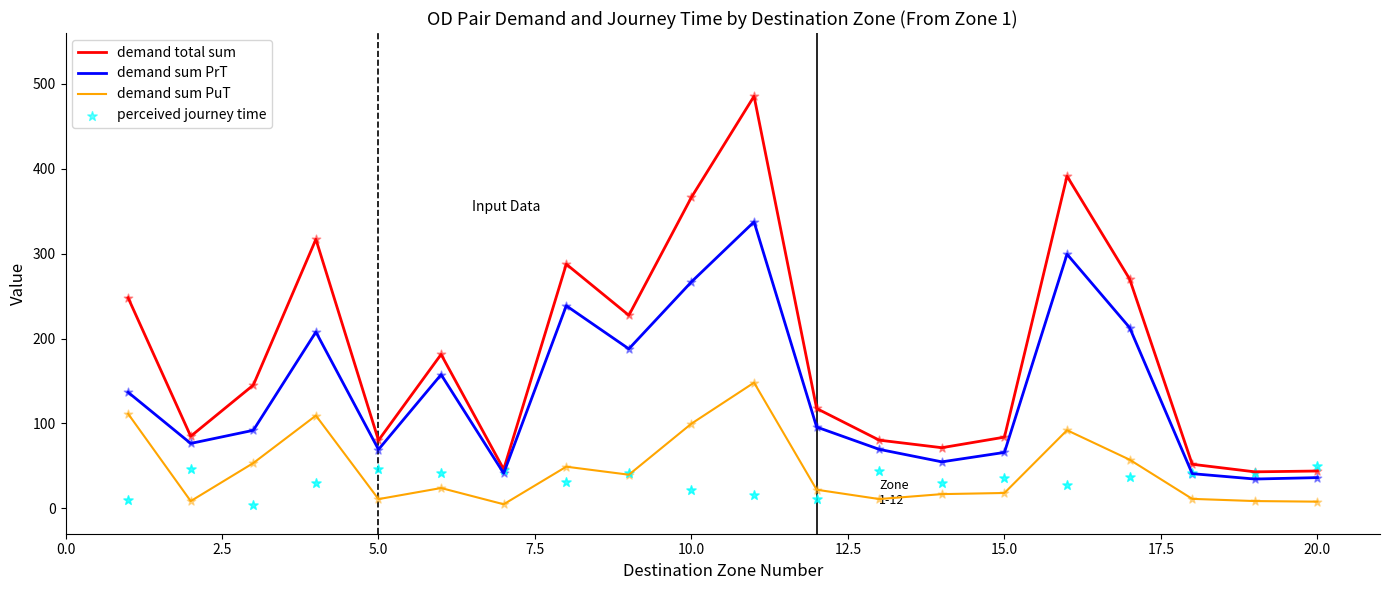

Which series has the largest Y range (max minus min)?

demand total sum